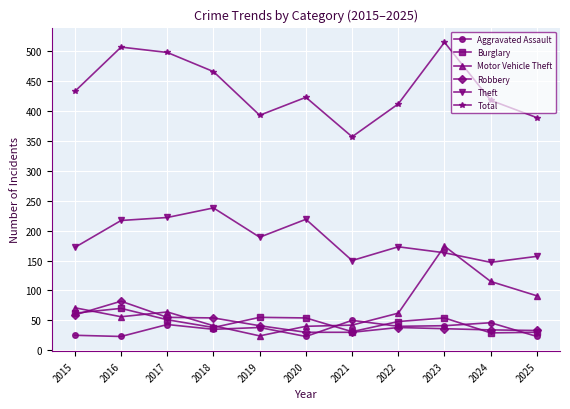

In Total, how many points are higher than both neighbors (excluding endpoints)?

3